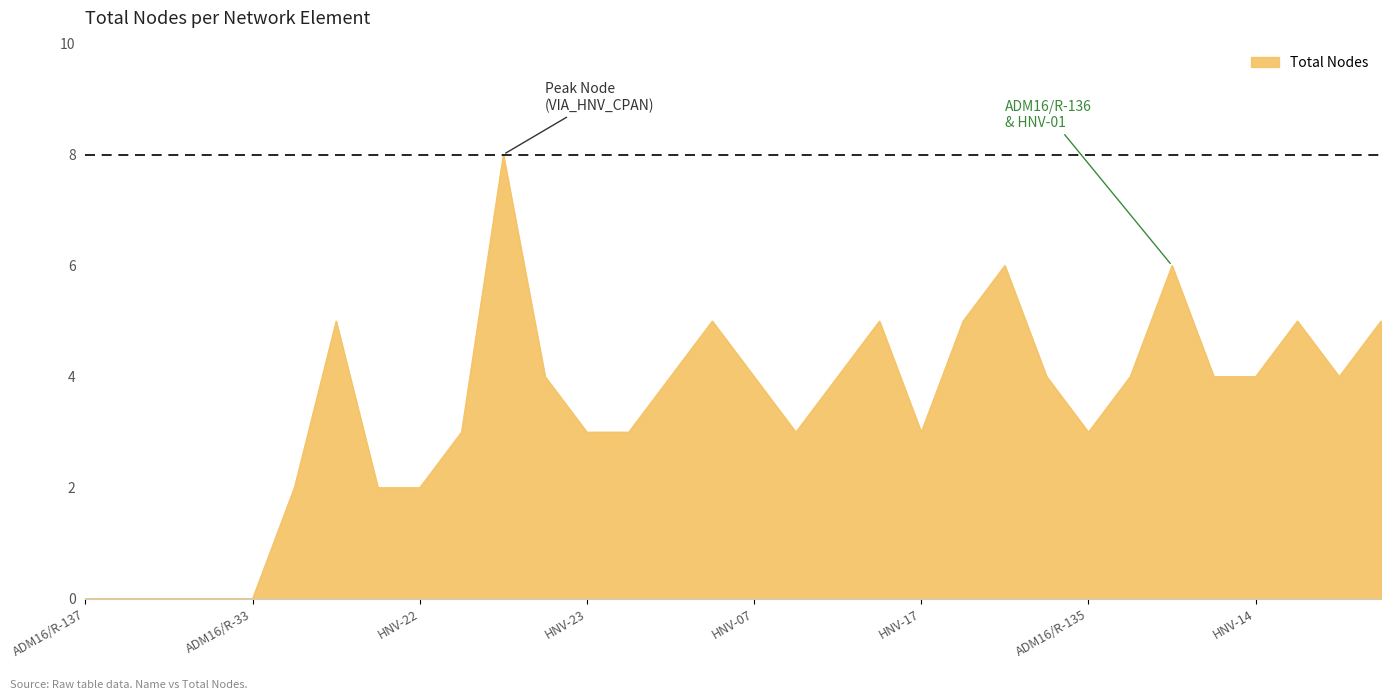

What is the difference between the maximum and minimum values?

8